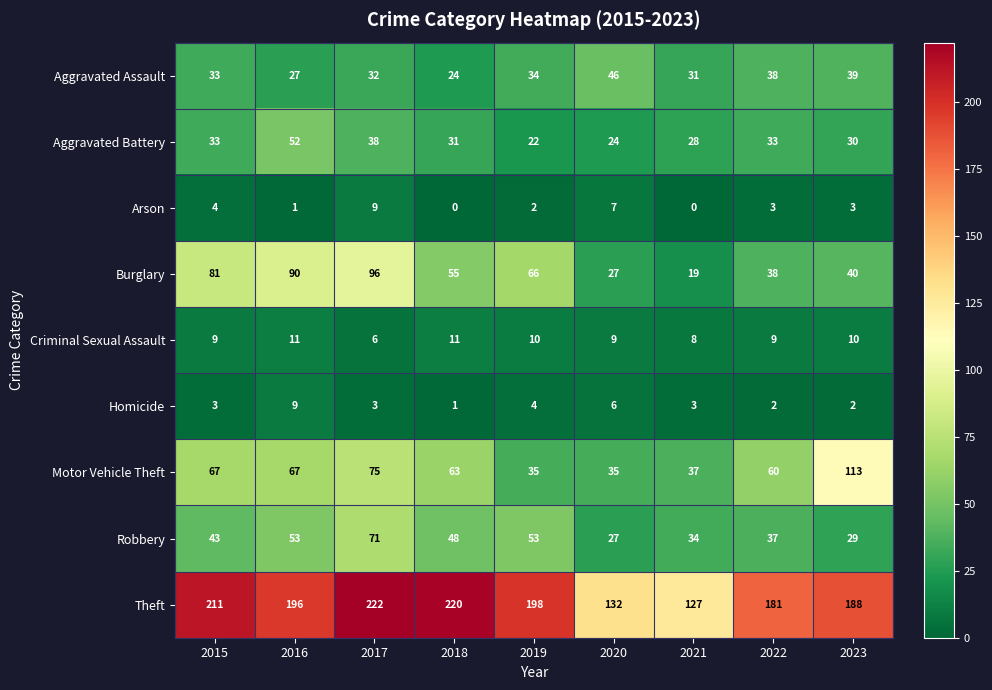

What is the sum of all Motor Vehicle Theft values?

552